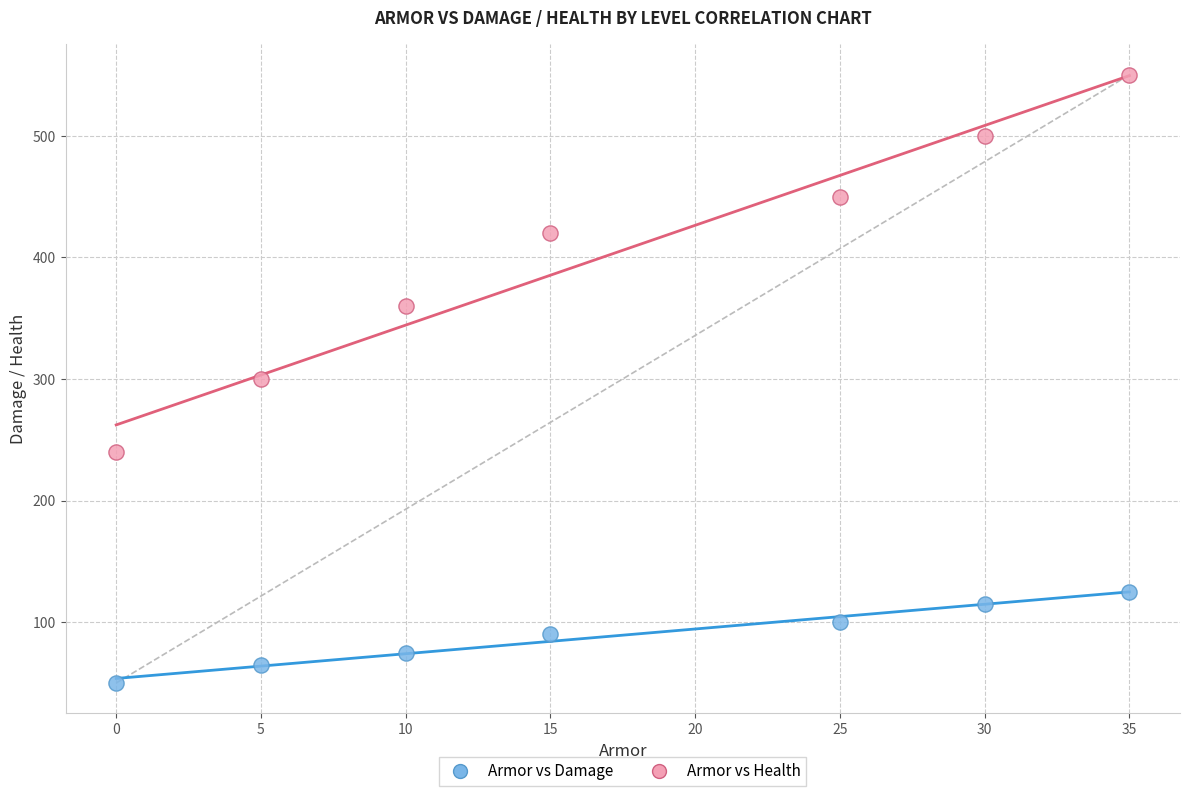

Across all data points, what is the range of Y values (max minus min)?

500